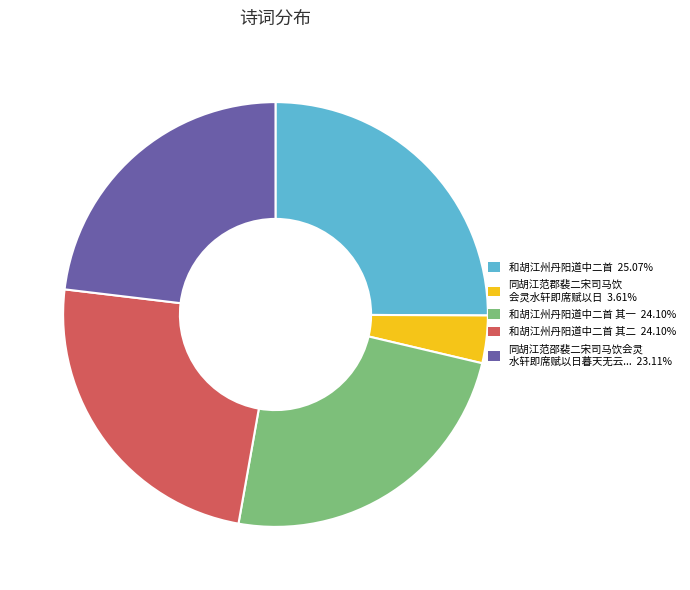

Is there a majority slice in this chart?

No